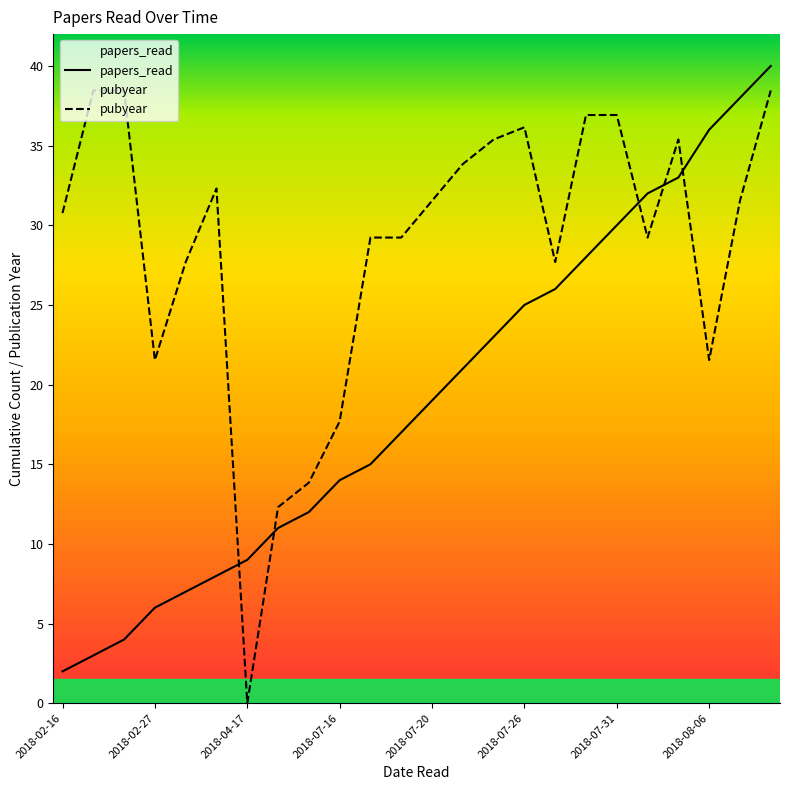

At which category is the sum across all series the highest?

23